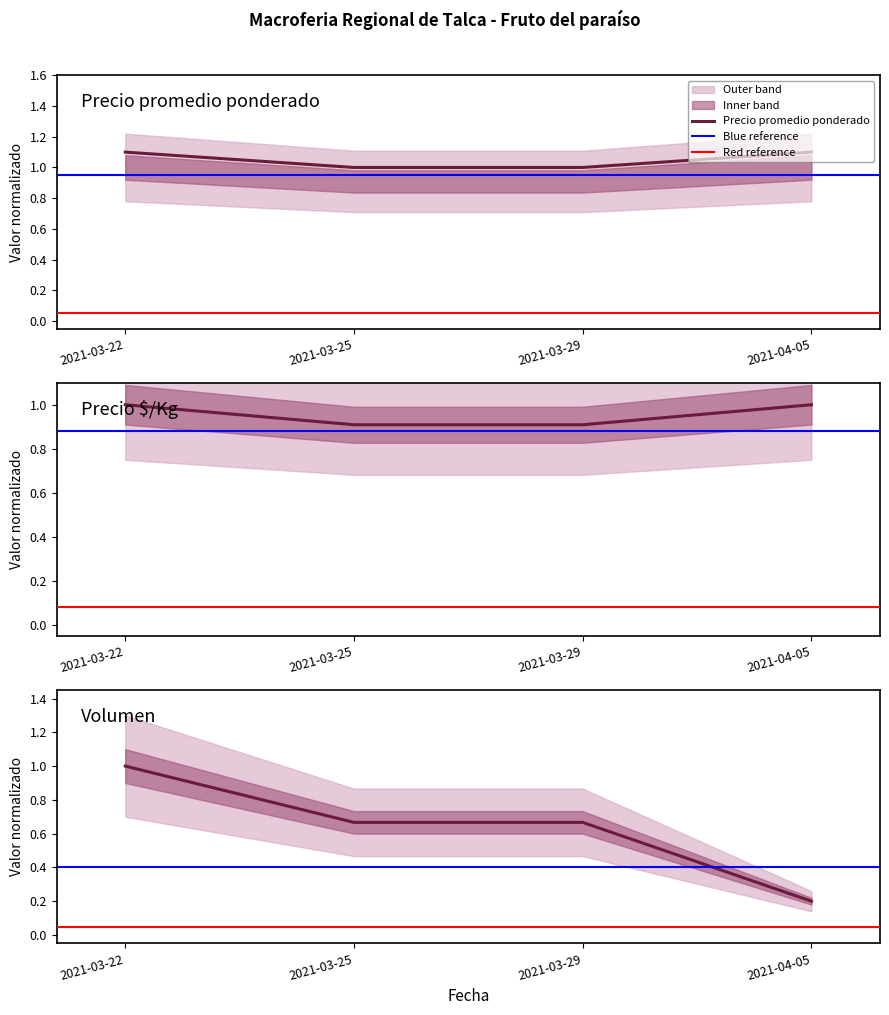

Read the Volumen value at 2021-03-29.

0.7